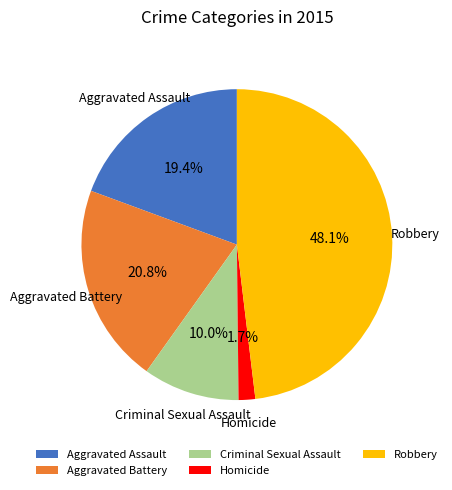

Count the number of slices in the pie.

5